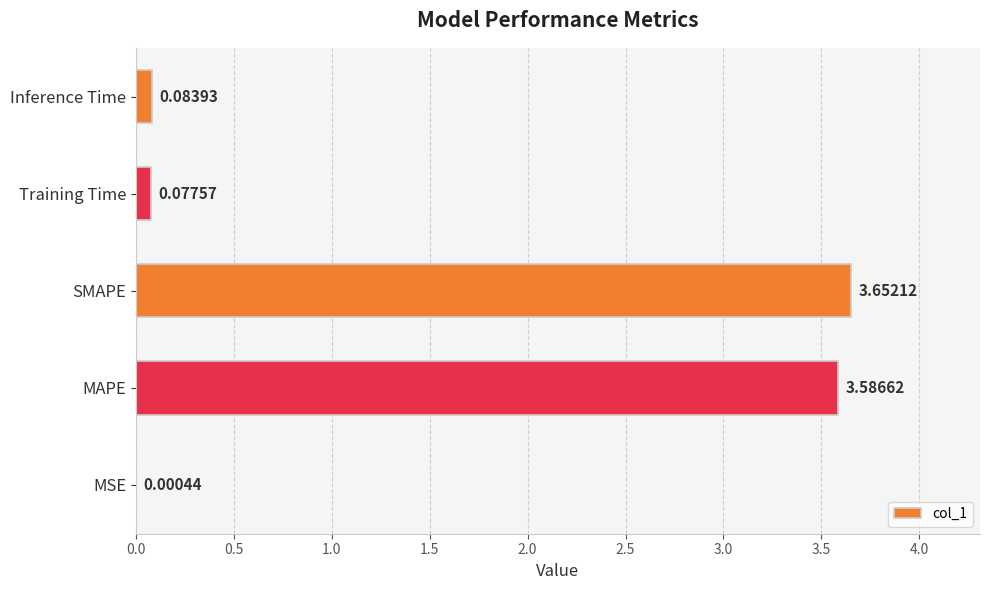

Between Inference Time and Training Time, which is larger?

Inference Time